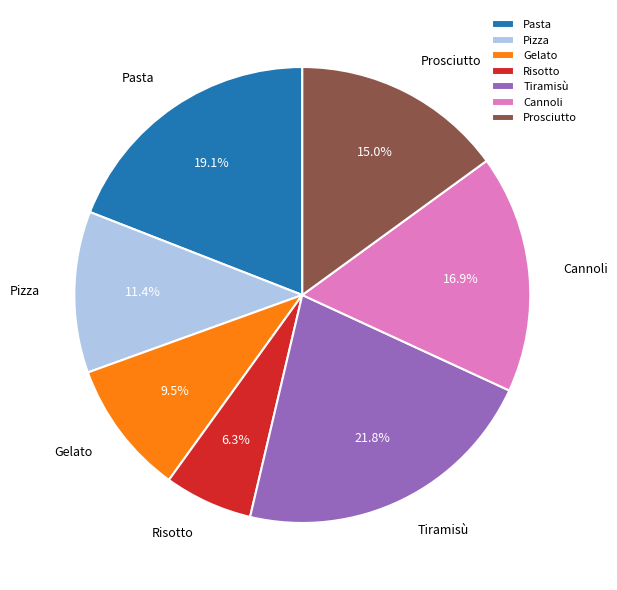

What is the ratio of the value at Cannoli to the value at Risotto?

2.7